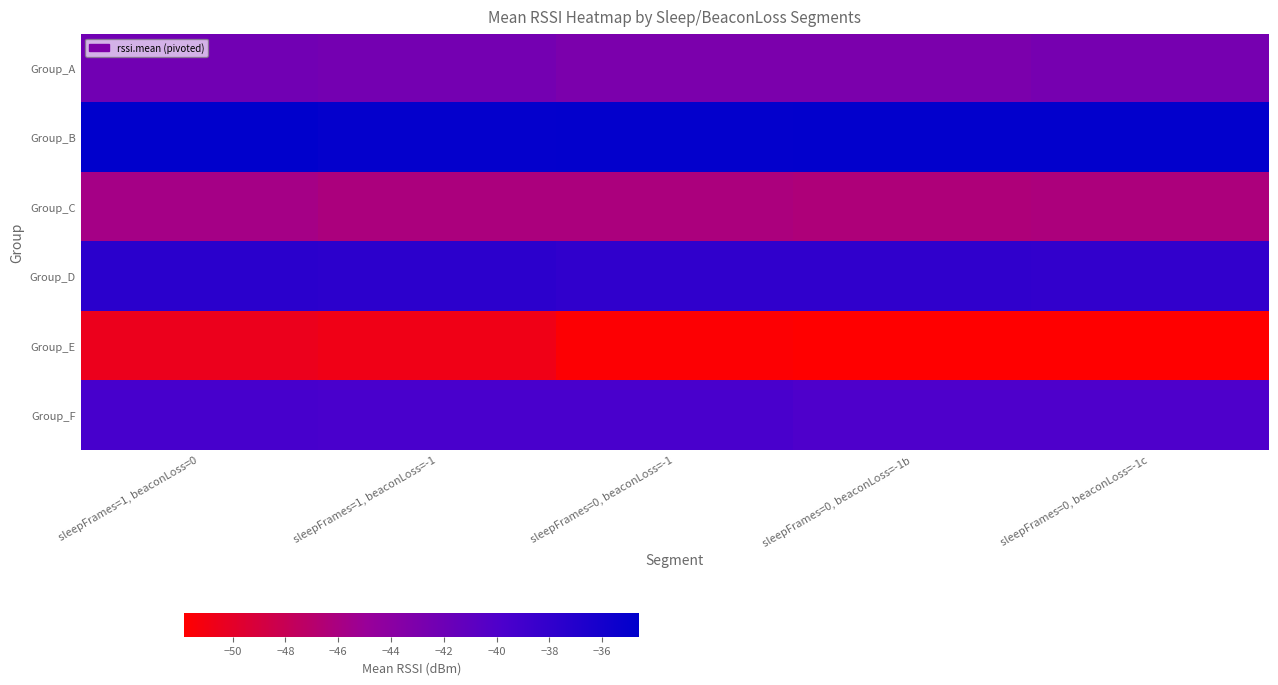

Between sleepFrames=1, beaconLoss=-1 and sleepFrames=0, beaconLoss=-1b, which is larger?

sleepFrames=1, beaconLoss=-1